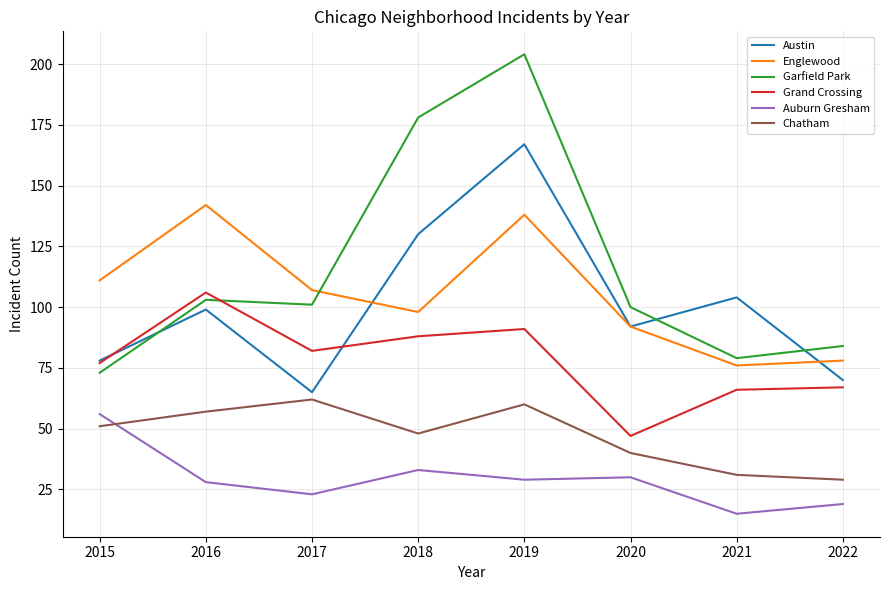

Which label corresponds to the largest value in the chart?

2019